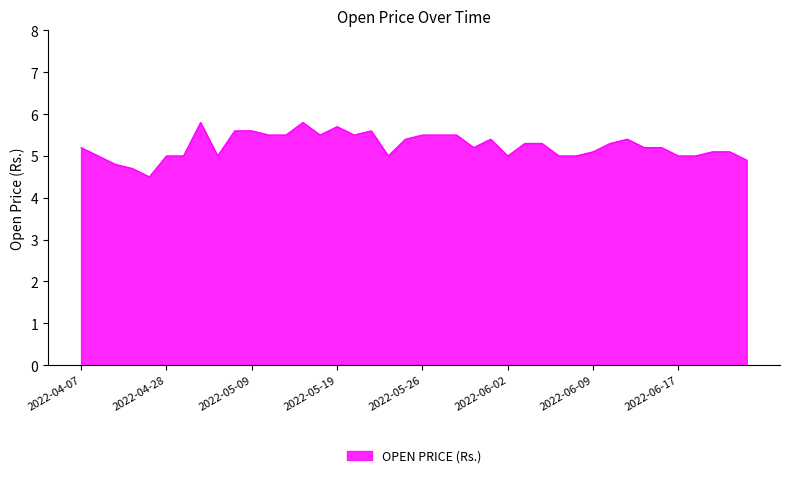

True or false: the data has more than 0 interior local peaks.

True